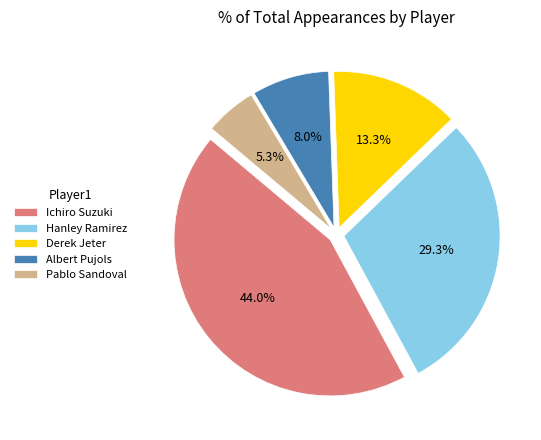

Is there a majority slice in this chart?

No